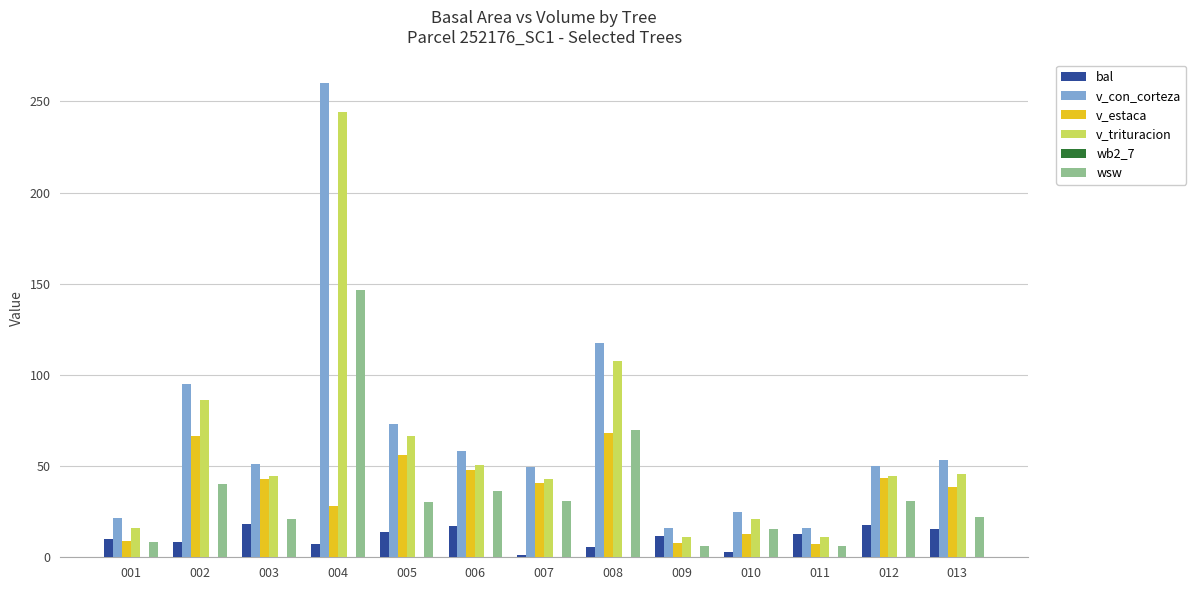

Rank the series by their maximum value, from highest to lowest.

v_con_corteza, v_trituracion, wsw, v_estaca, bal